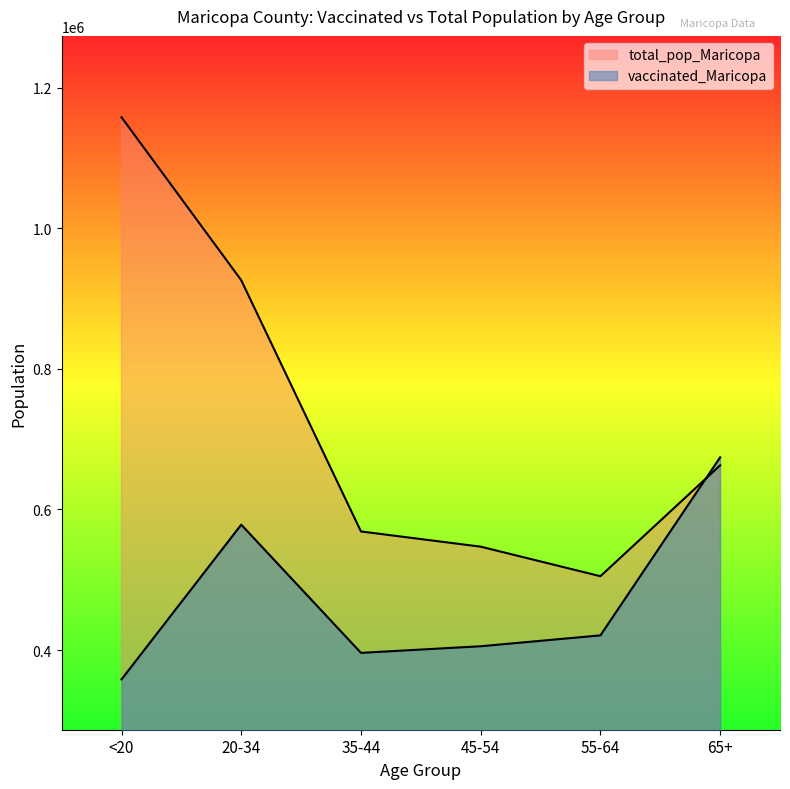

What position from the left is <20?

1